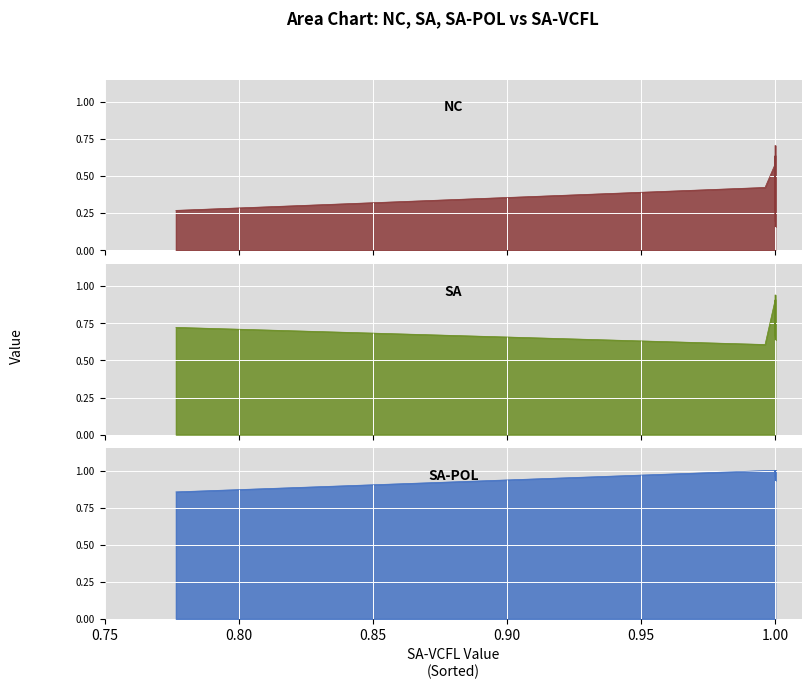

True or false: NC has more than 0 interior local peaks.

True